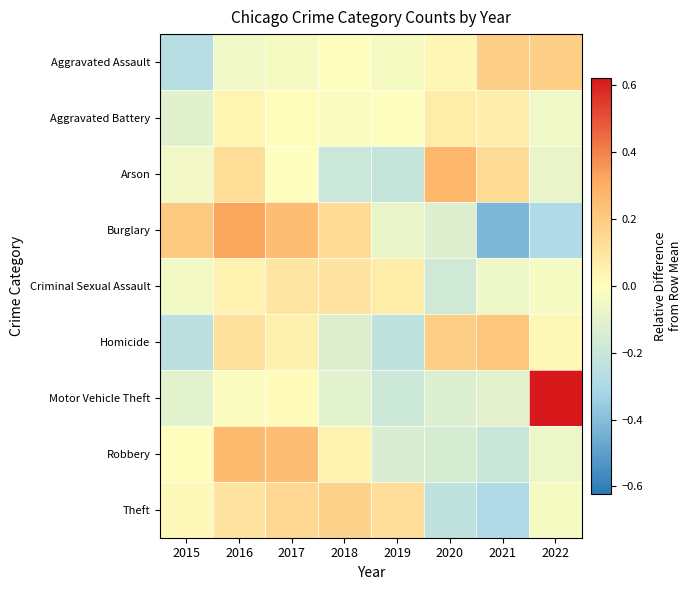

At how many categories does at least one series exceed 0?

8